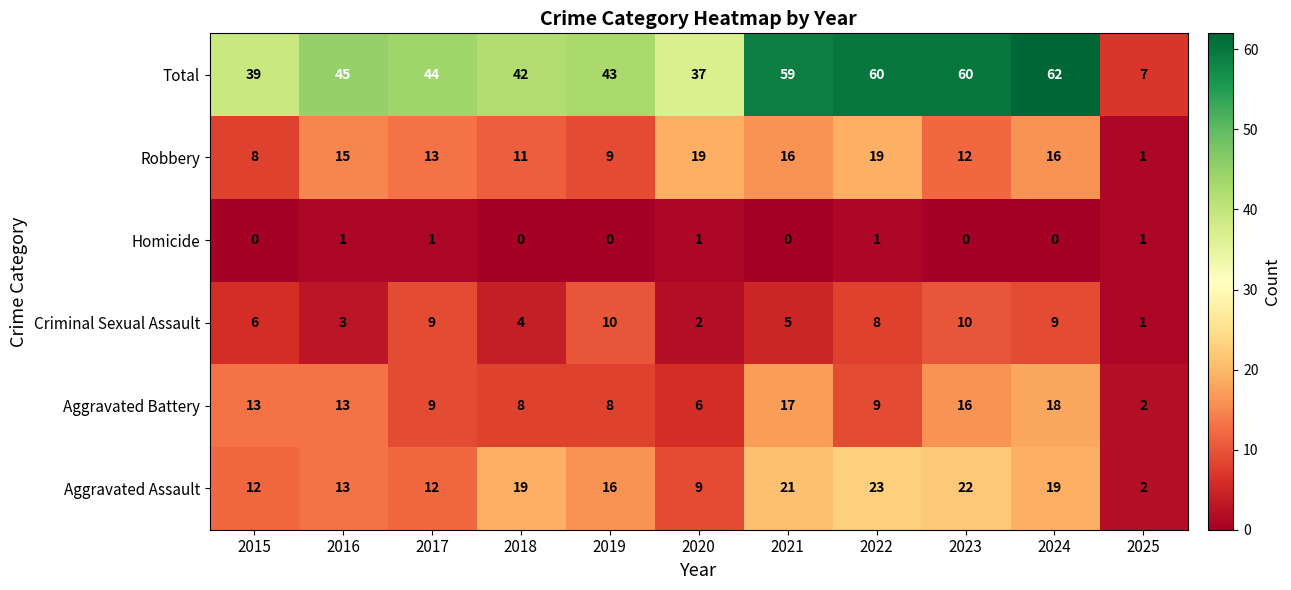

What is the sum of the Aggravated Battery values at 2015 and 2023?

29